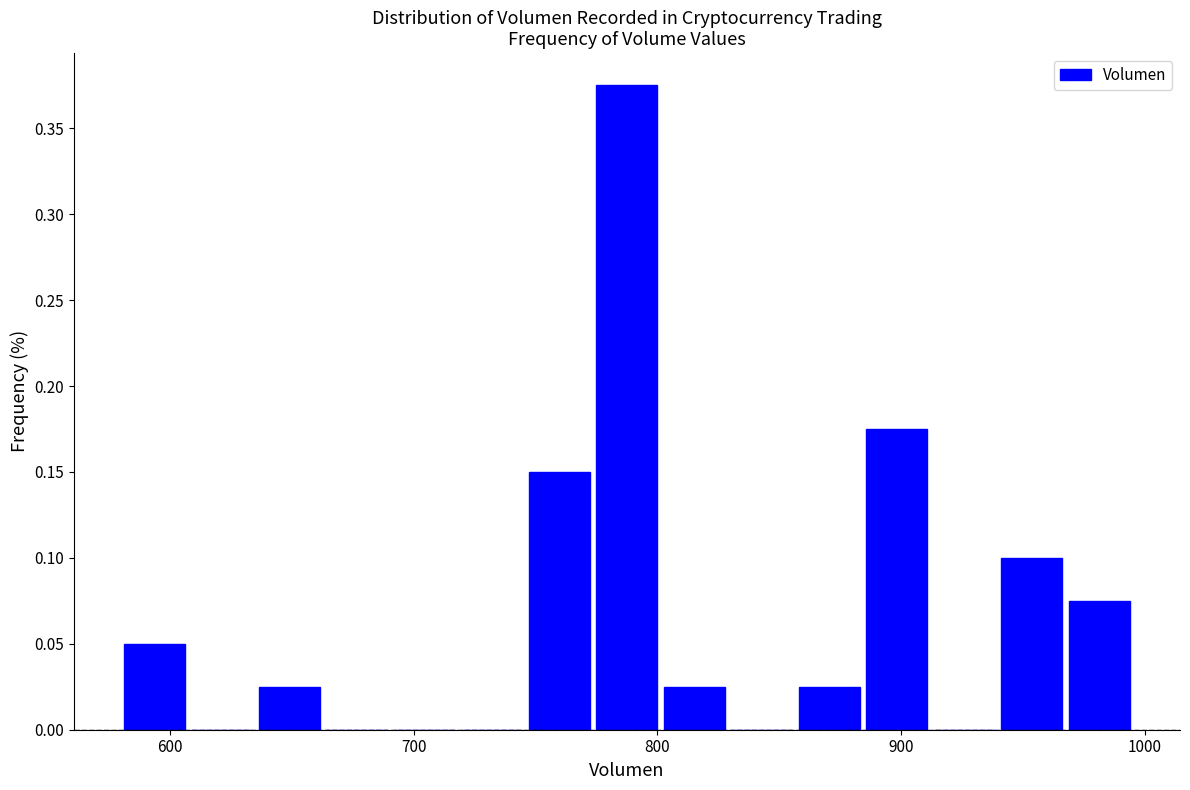

Around what value on the x-axis is the tallest bar? Give the approximate position of its centre, as read against the axis.

790